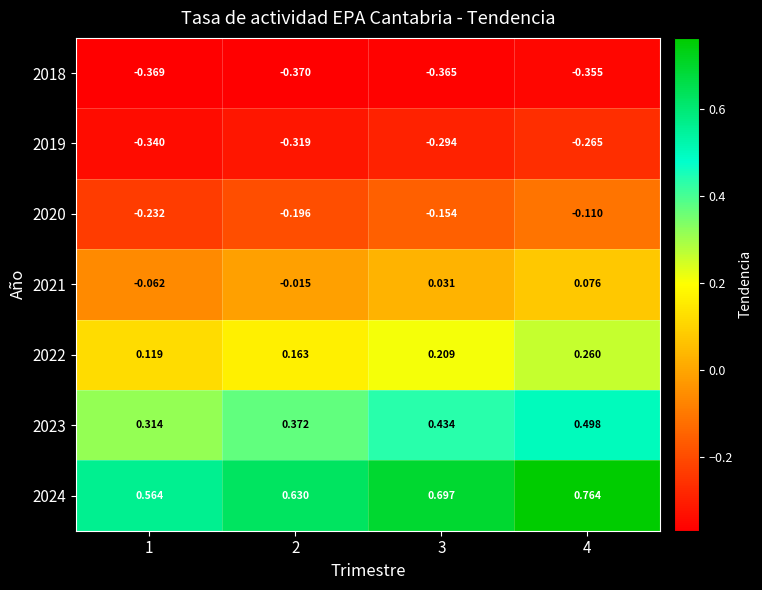

At how many categories does at least one series exceed 0?

4